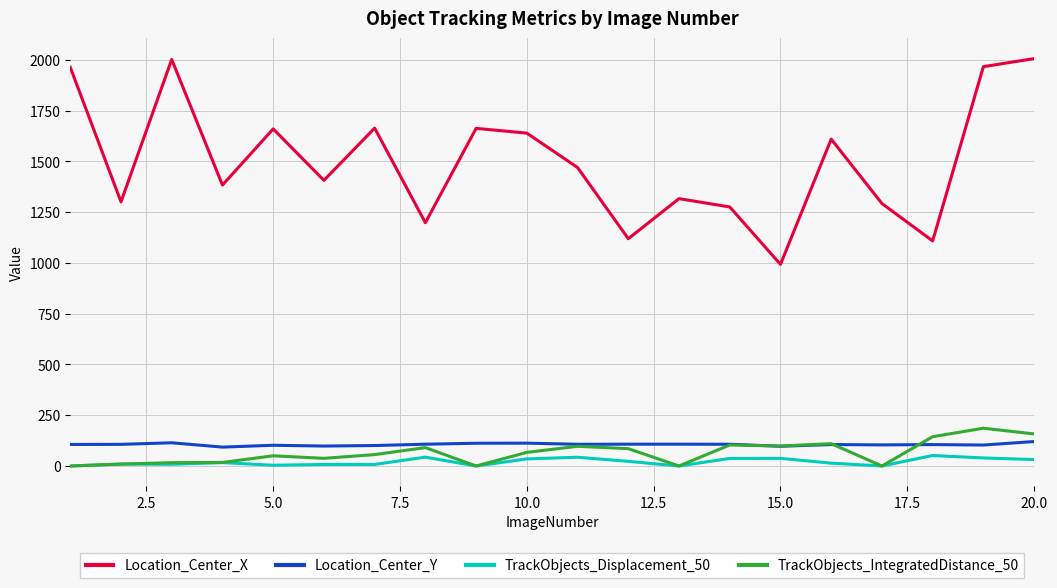

Which series has the widest spread of values?

Location_Center_X